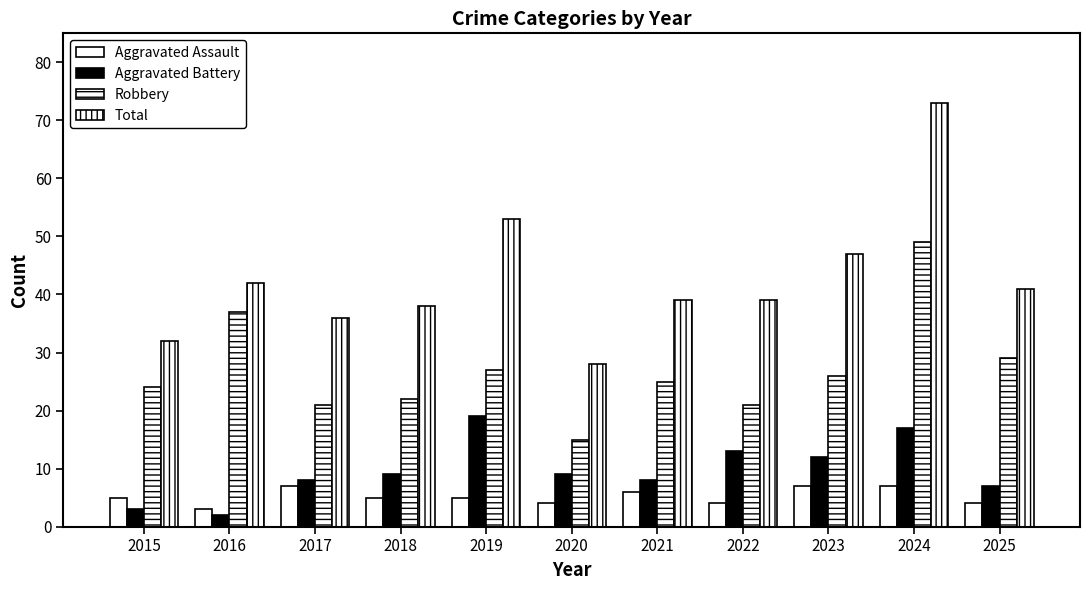

How many bars are there in total?

44